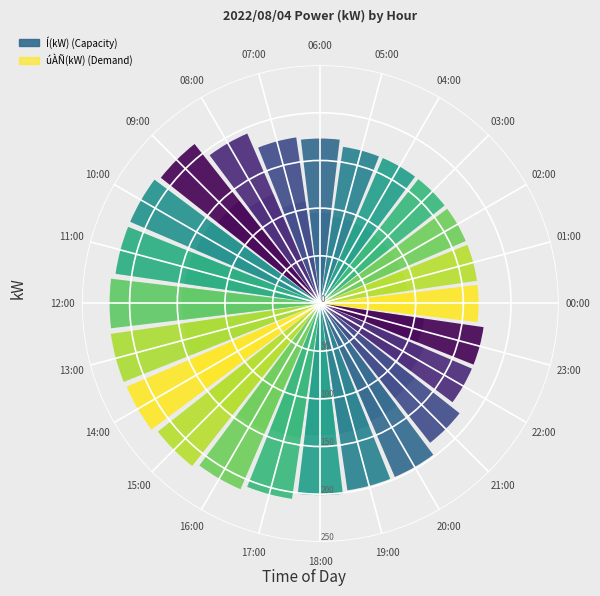

What is the difference between the úÀÑ(kW) values at 04:00 and 17:00?

51